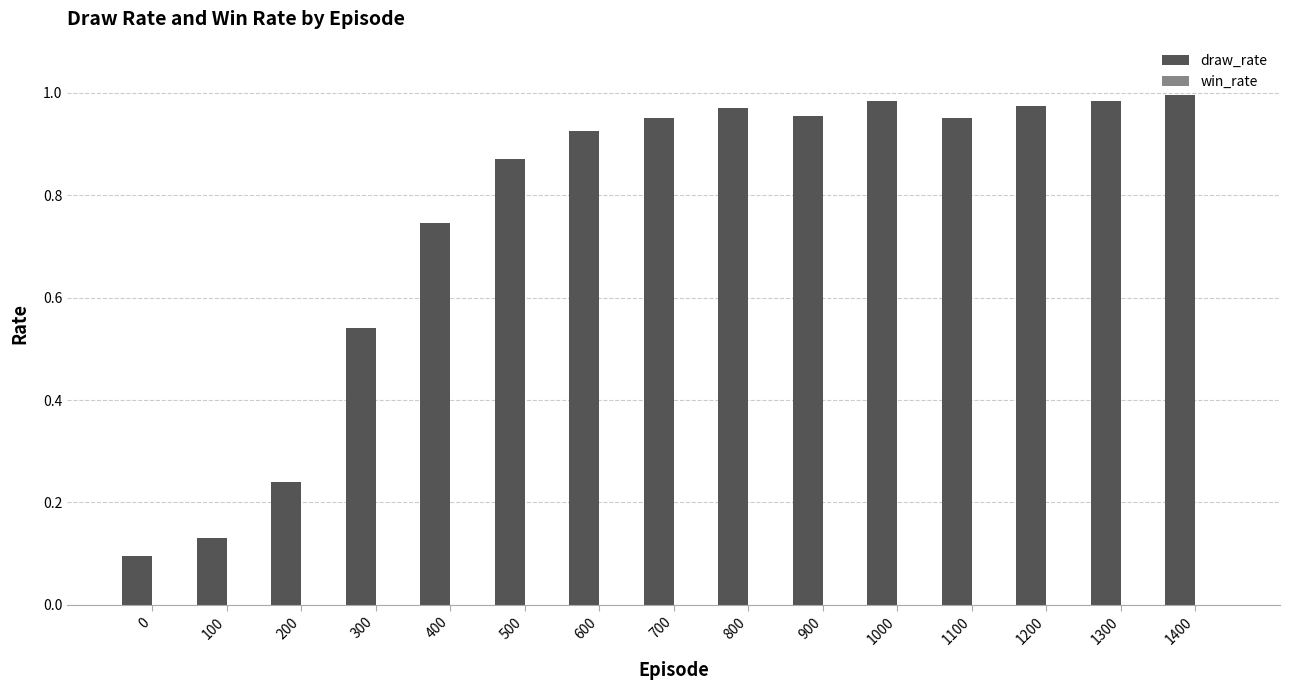

What is the average value?

0.8